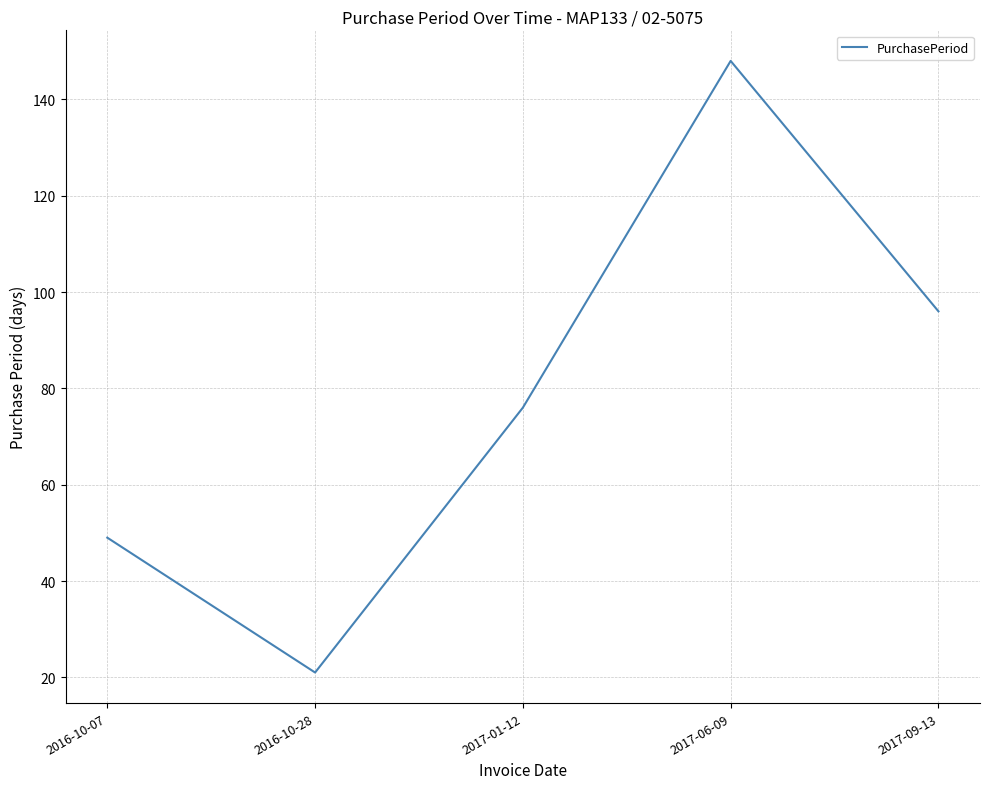

The value at 2017-06-09 is 249. True or false?

False